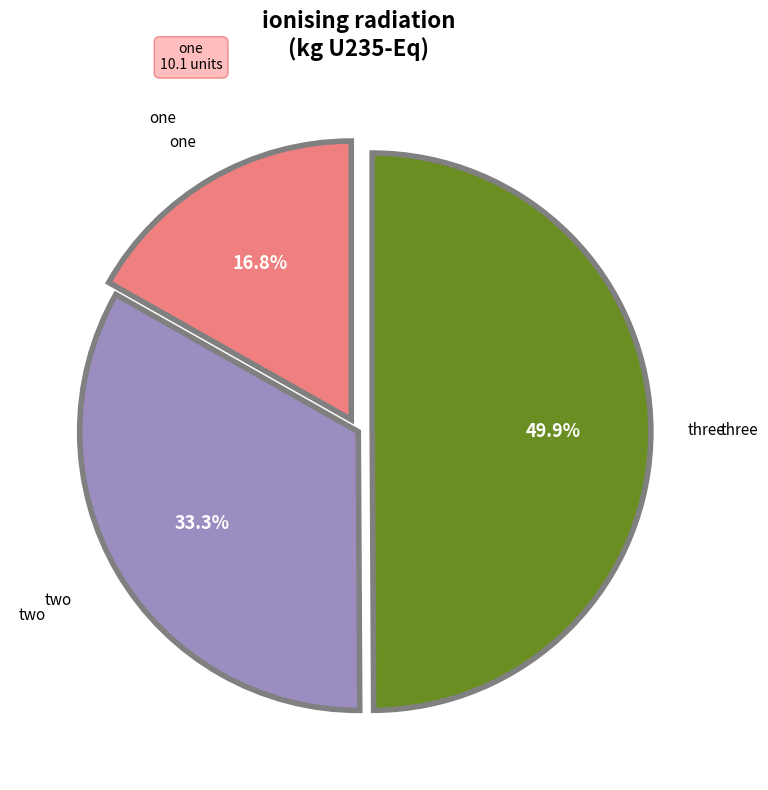

Does any single category account for the majority?

No